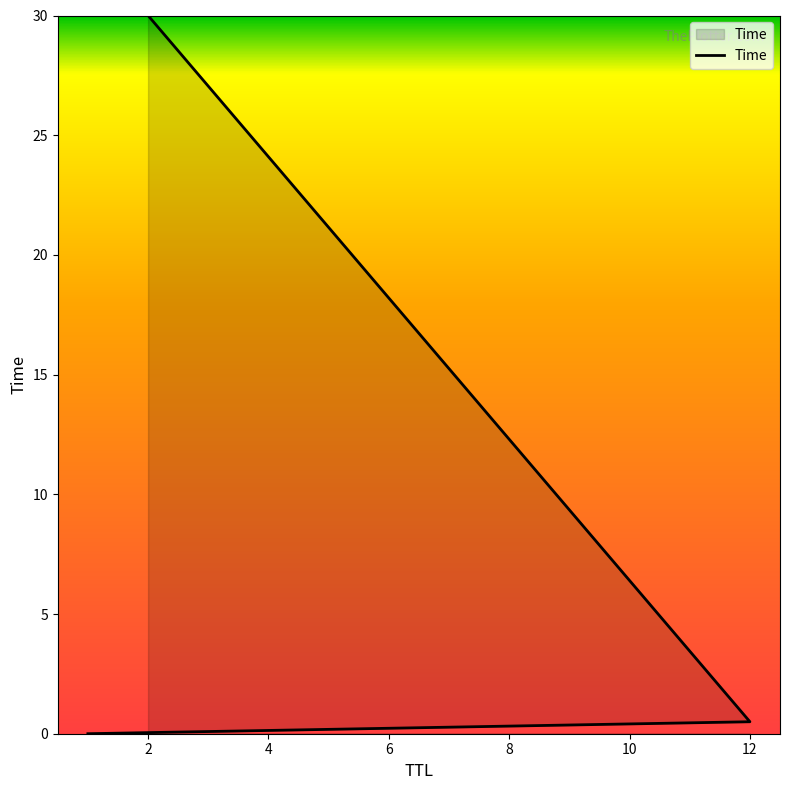

True or false: the data shows 7.3 at 2.

False